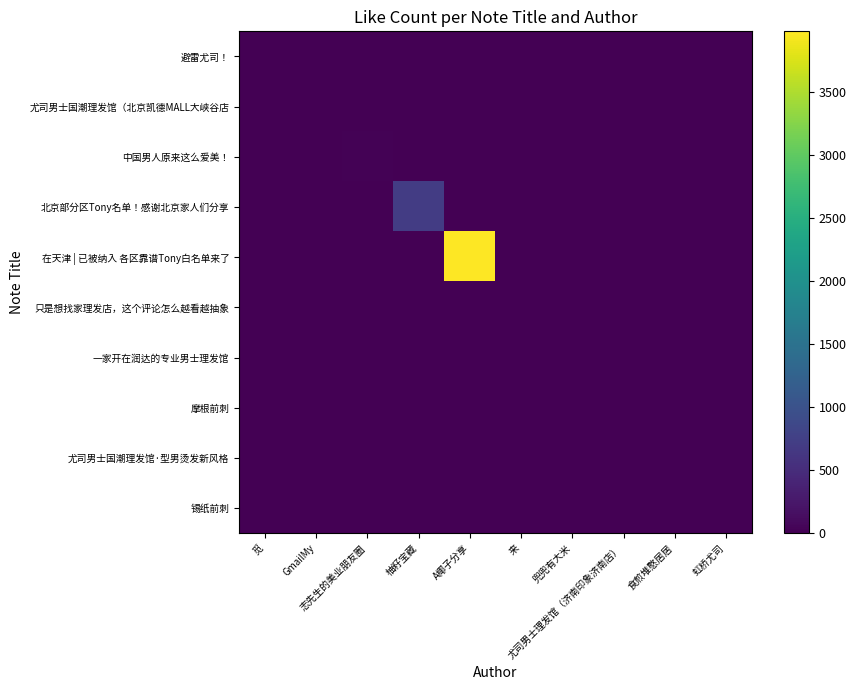

At how many categories does at least one series exceed 337?

2